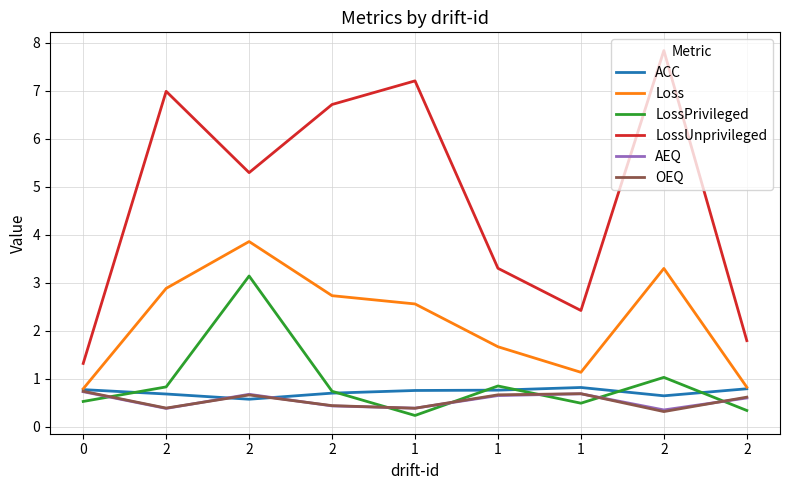

What are all the series names shown in the legend?

ACC, Loss, LossPrivileged, LossUnprivileged, AEQ, OEQ